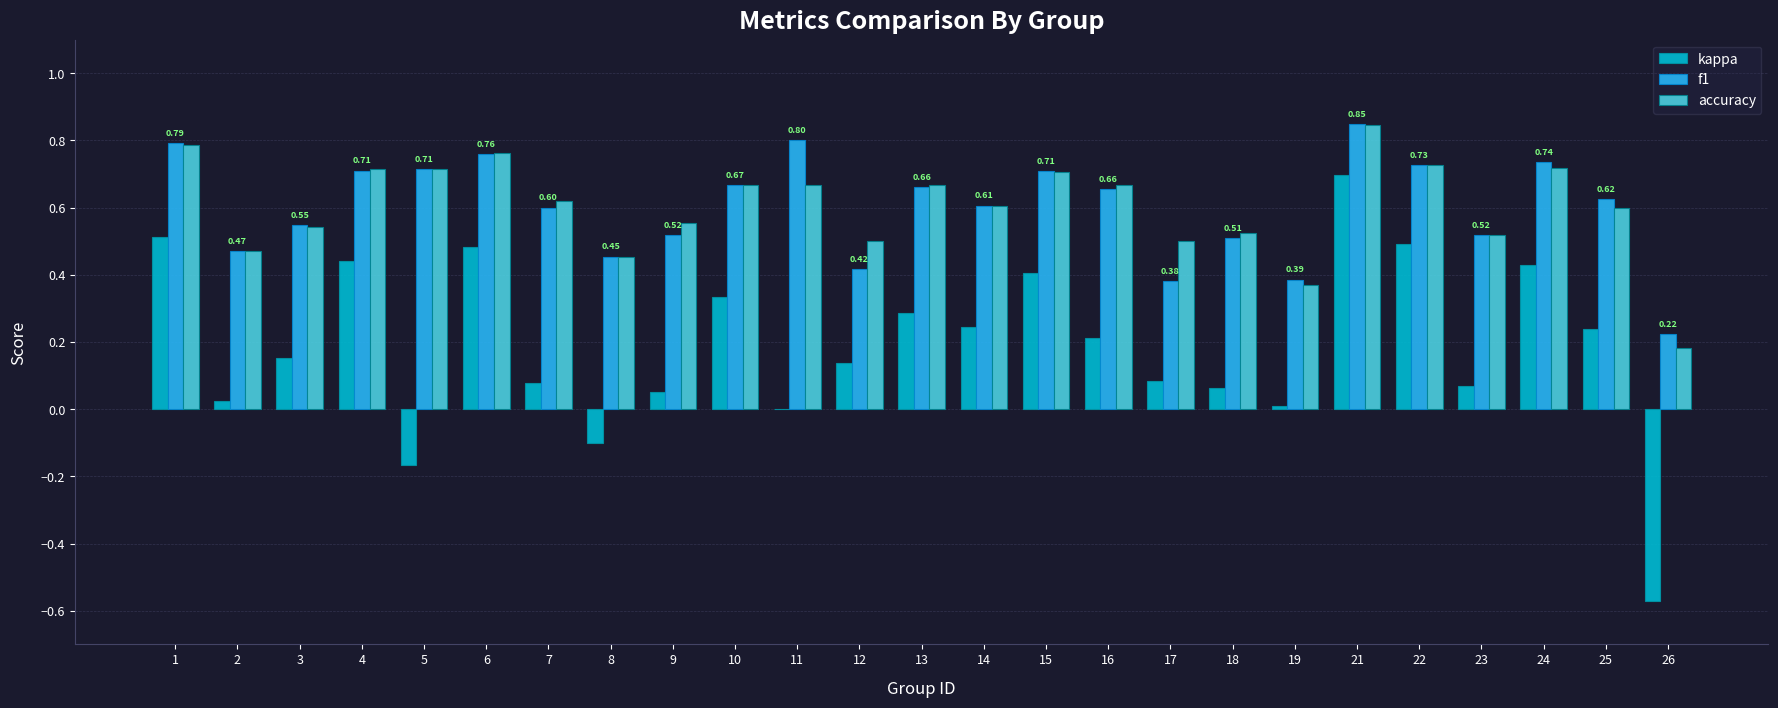

The kappa series shows -0.2 at 8. True or false?

False